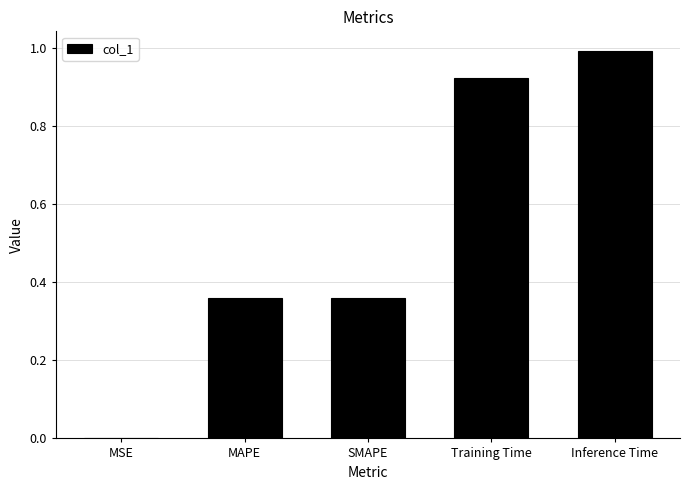

What is the change in value from MAPE to Inference Time?

+0.6